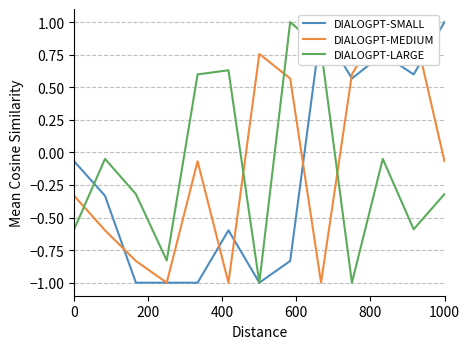

What is the value of the DIALOGPT-LARGE point at the 9th from the left?

0.8